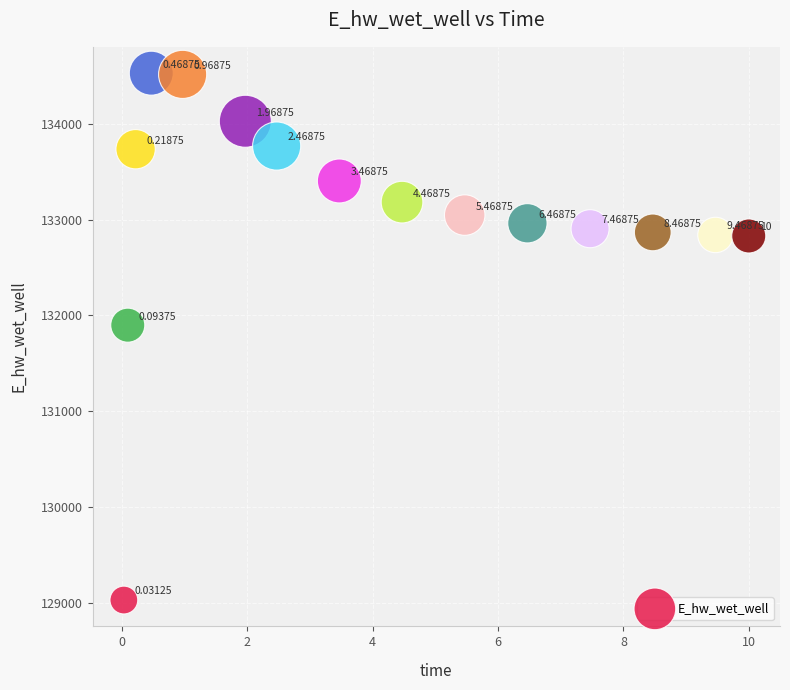

What is the range of X values (max minus min)?

10.0